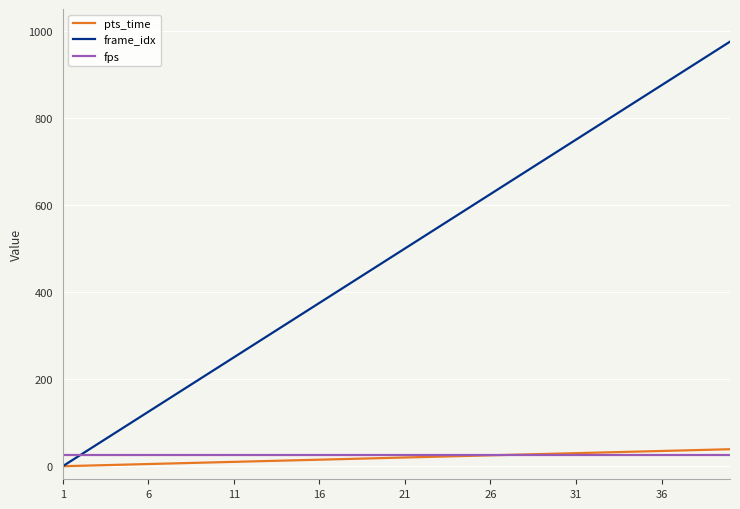

What is the greatest value displayed?

975